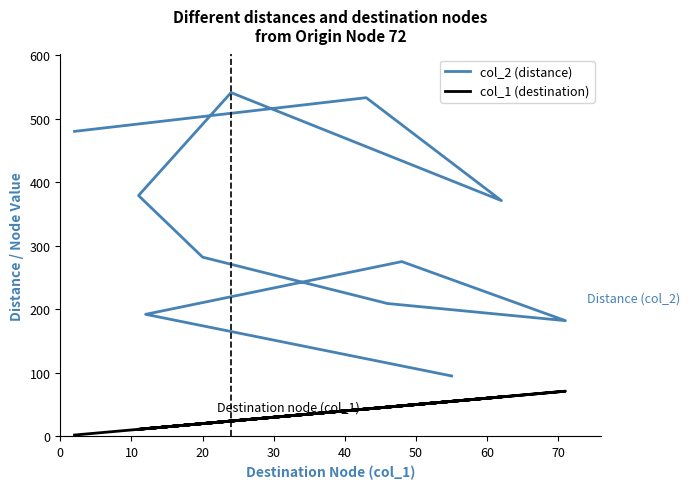

What is the smallest value displayed?

2